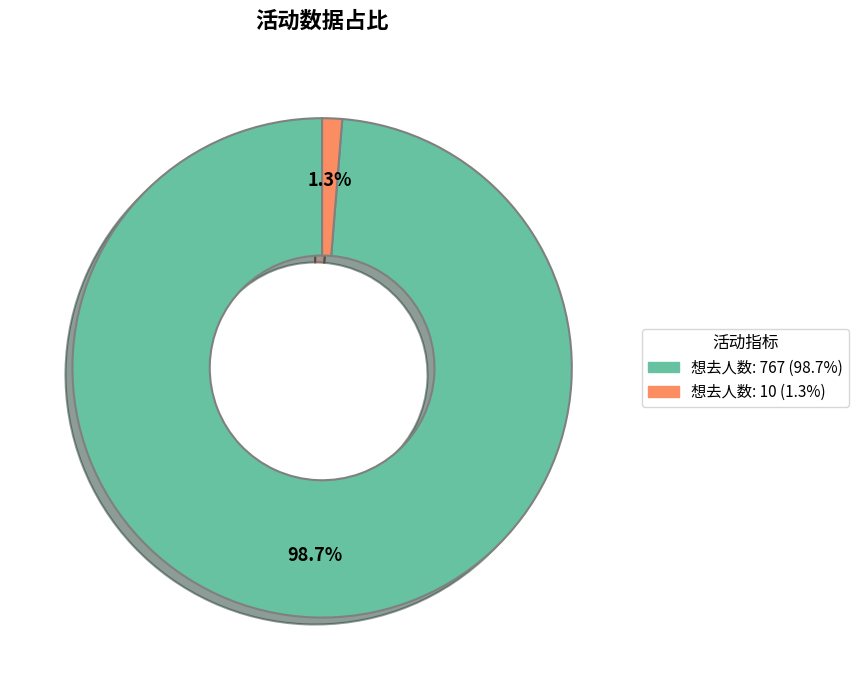

Do 想去人数: 10 (1.3%) and 想去人数: 767 (98.7%) together represent more than half of the pie?

Yes